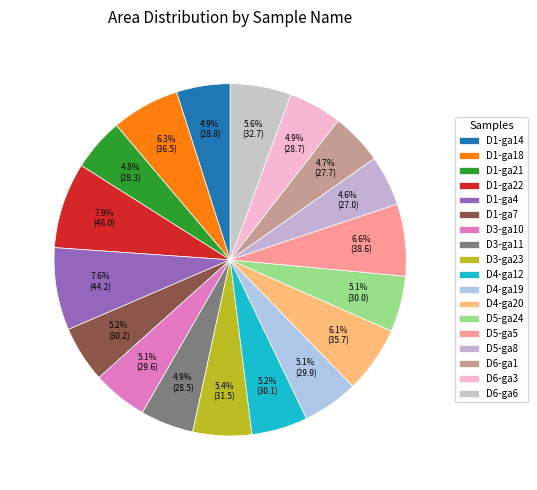

Which category has the biggest portion of the pie?

D1-ga22